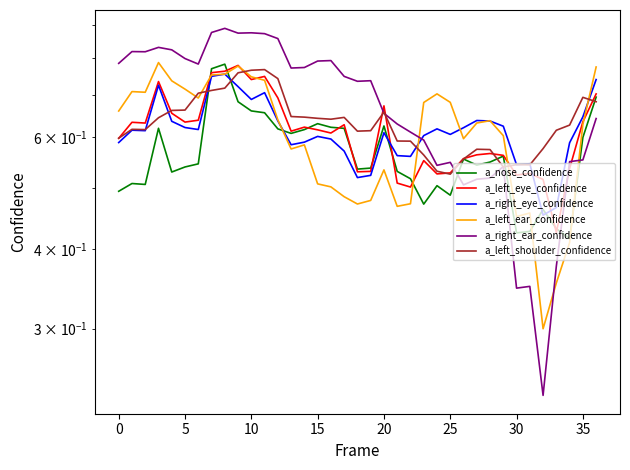

What are all the series names shown in the legend?

a_nose_confidence, a_left_eye_confidence, a_right_eye_confidence, a_left_ear_confidence, a_right_ear_confidence, a_left_shoulder_confidence